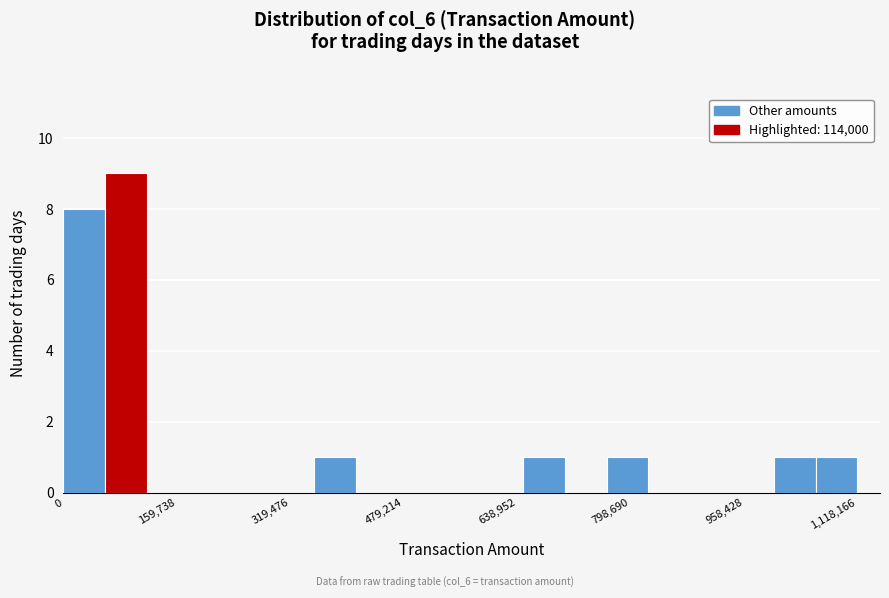

Around what value on the x-axis is the tallest bar? Give the approximate position of its centre, as read against the axis.

80000